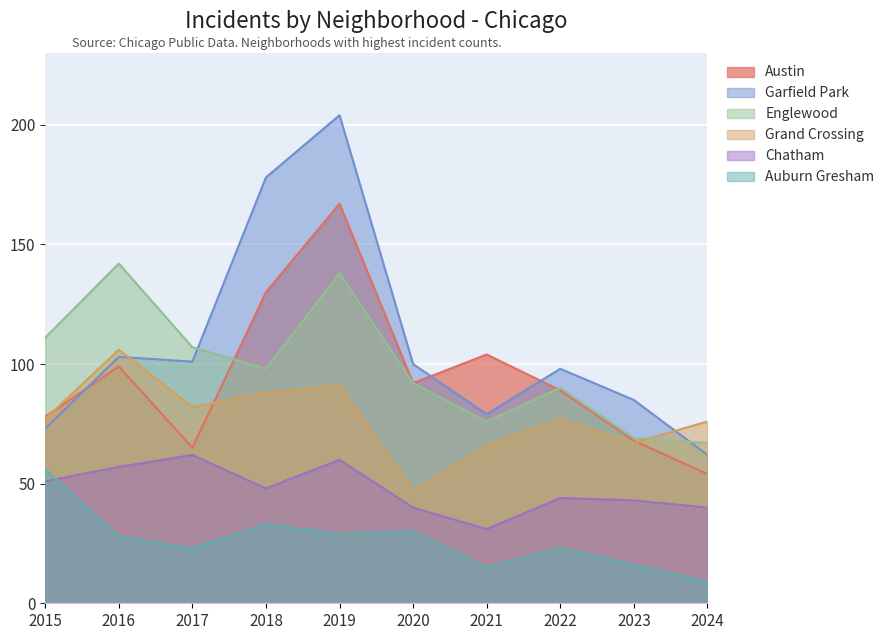

What is the sum of all Austin values?

946